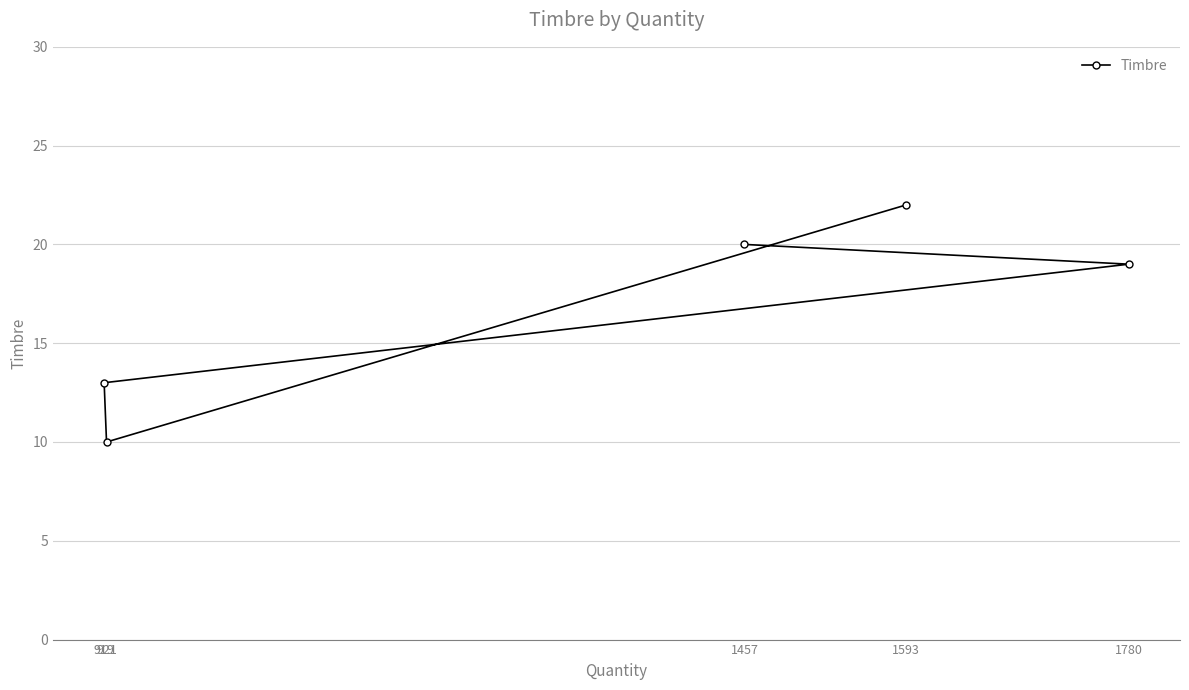

True or false: the data has more than 2 interior local peaks.

False